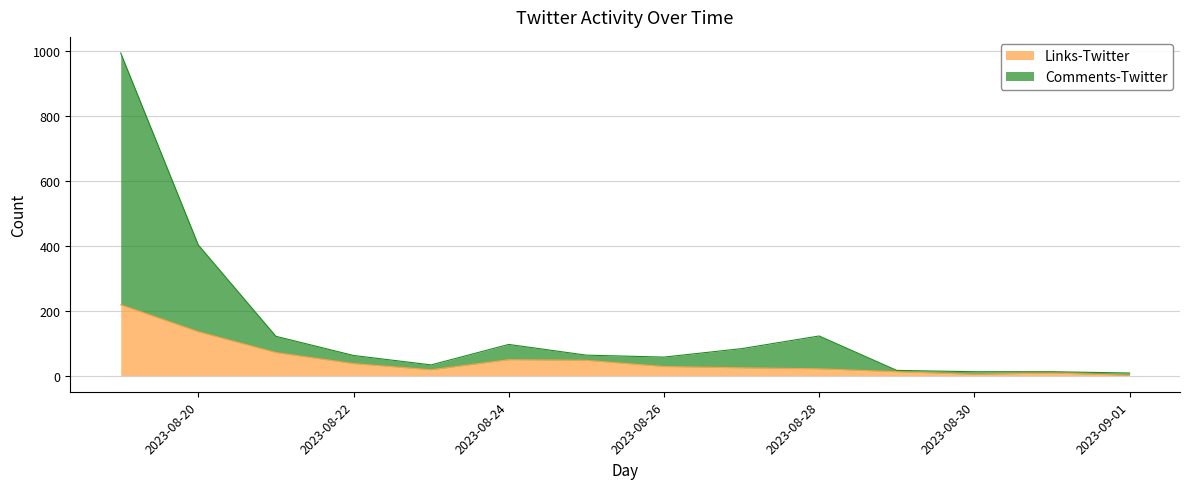

At which label is Links-Twitter closest to 109?

2023-08-20